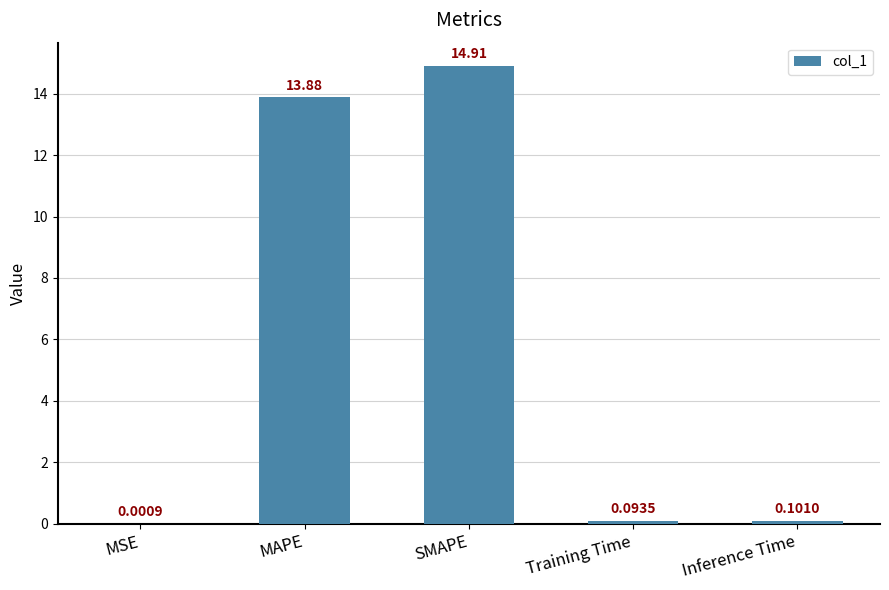

What is the sum of the values at Training Time and SMAPE?

15.0